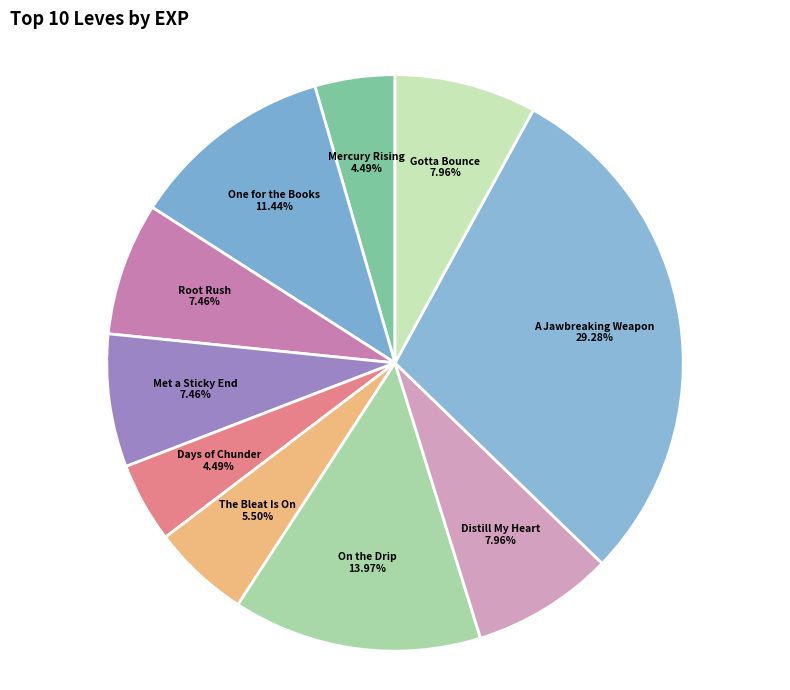

Which slice is the largest?

A Jawbreaking Weapon